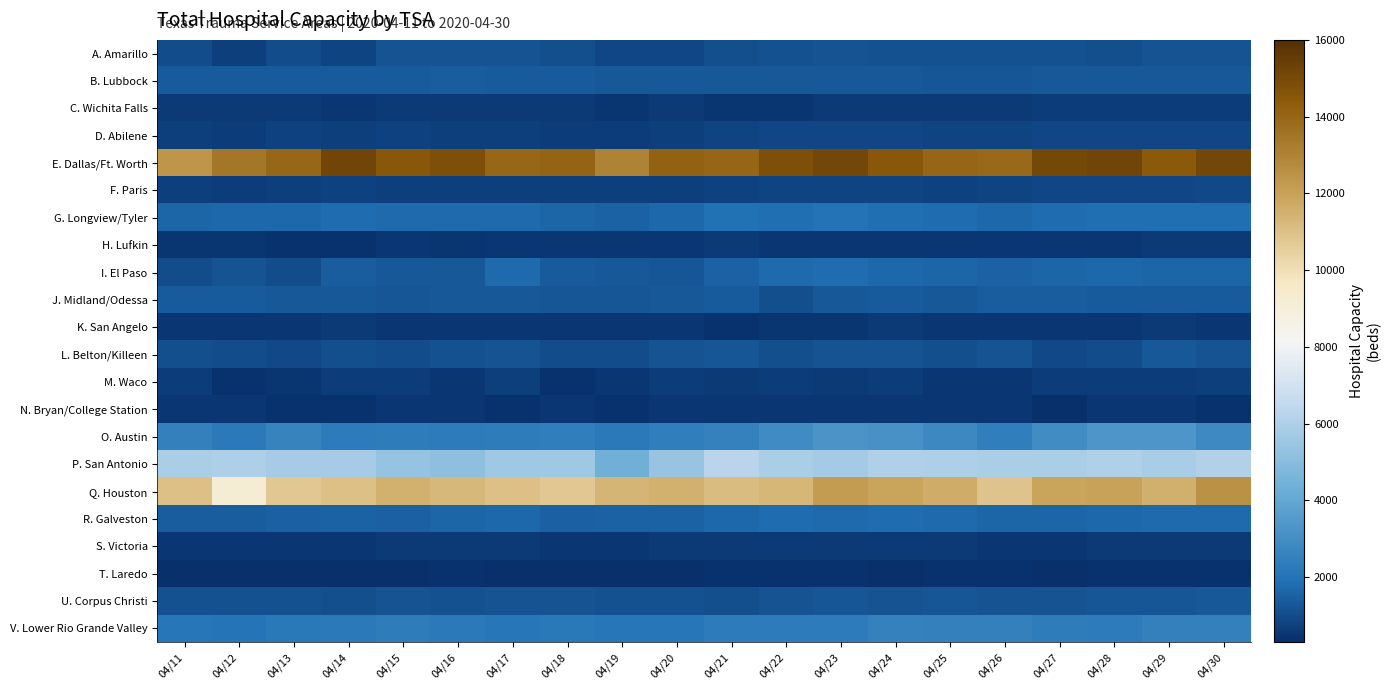

At 04/16, list the series in order from smallest to largest.

T. Laredo, H. Lufkin, M. Waco, N. Bryan/College Station, K. San Angelo, S. Victoria, C. Wichita Falls, F. Paris, D. Abilene, L. Belton/Killeen, U. Corpus Christi, A. Amarillo, J. Midland/Odessa, I. El Paso, B. Lubbock, R. Galveston, G. Longview/Tyler, V. Lower Rio Grande Valley, O. Austin, P. San Antonio, Q. Houston, E. Dallas/Ft. Worth